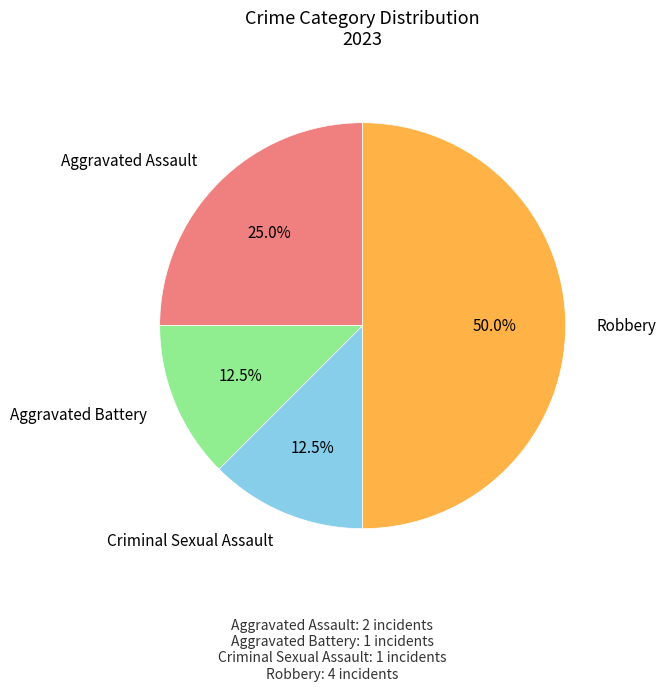

What is the total percentage of Robbery and Aggravated Battery?

62.5%